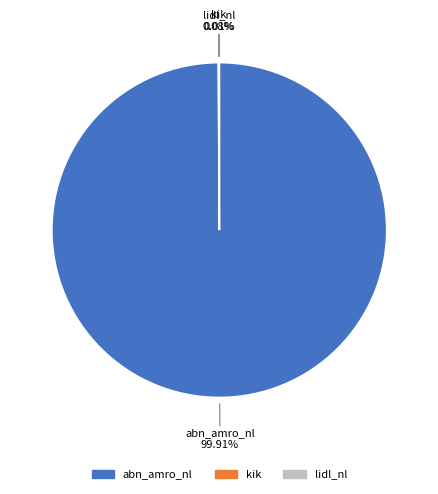

What is the largest slice in the pie chart?

abn_amro_nl